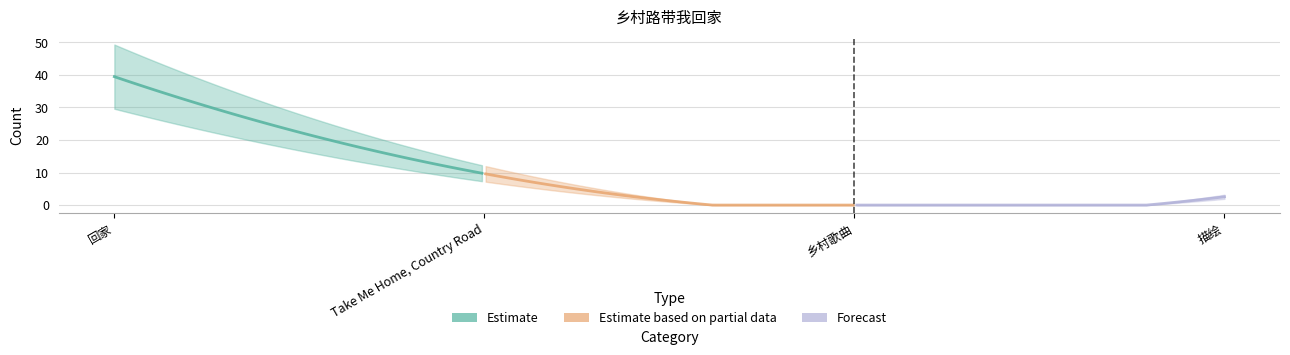

How many categories are shown in the chart?

4